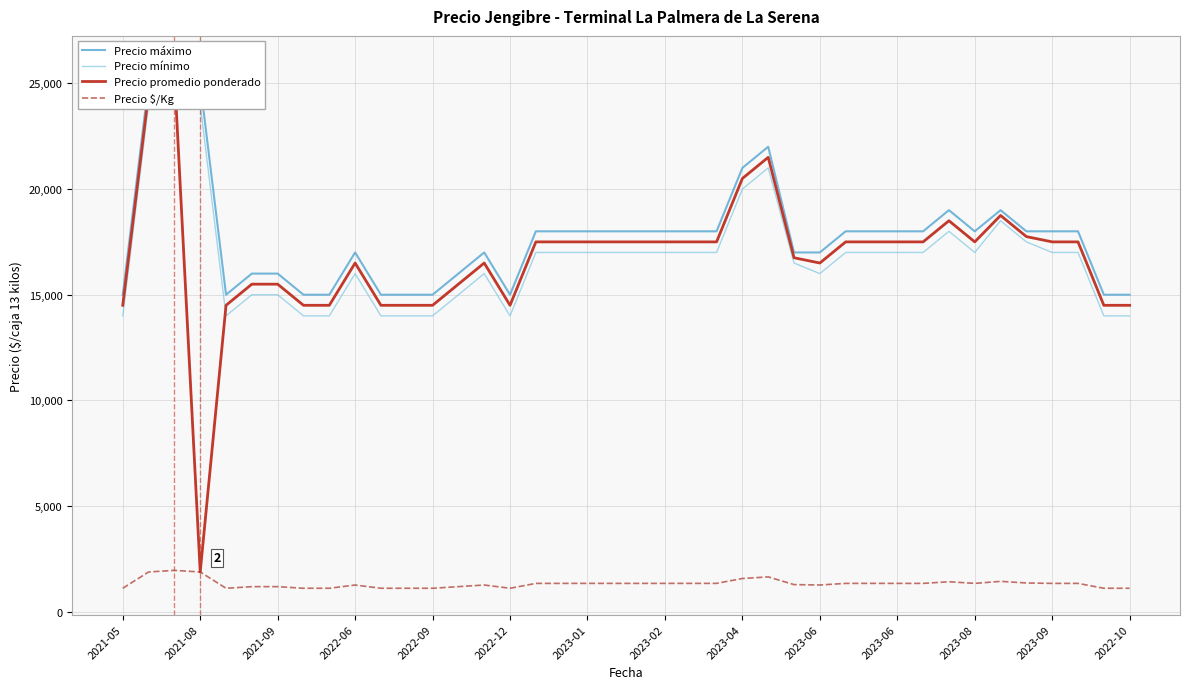

What is the spread (max minus min) of values at 2023-06?

15731